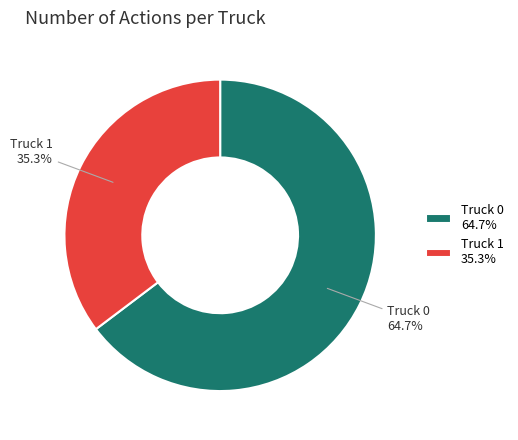

Count the number of slices in the pie.

2